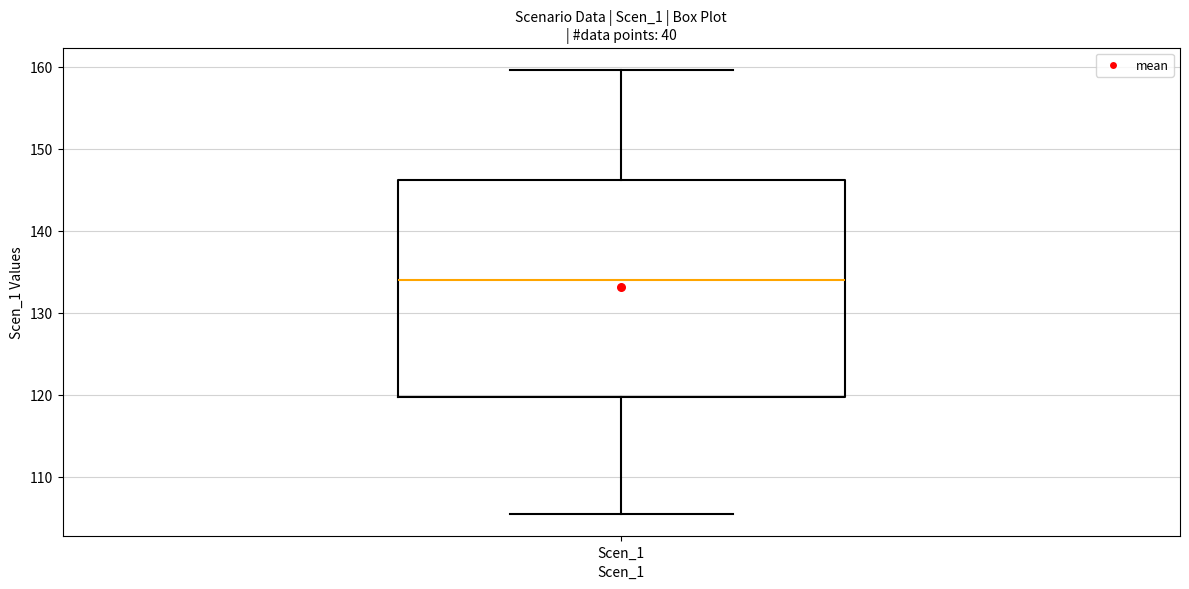

Where does the upper whisker of the box for Scen_1 end on the y-axis? The values are not printed on the chart, so give them approximately, as read against the axis.

160